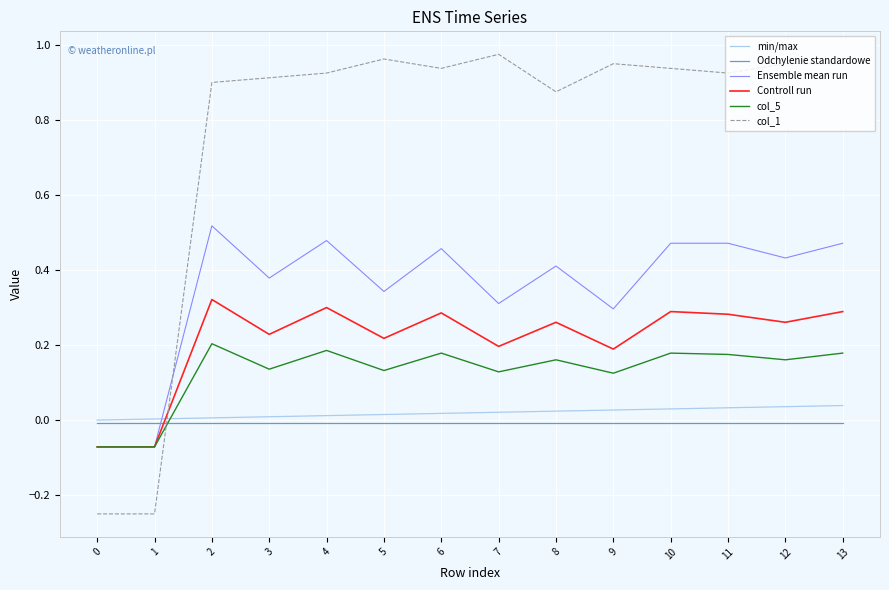

Which series changed the most between 4 and 9?

Ensemble mean run